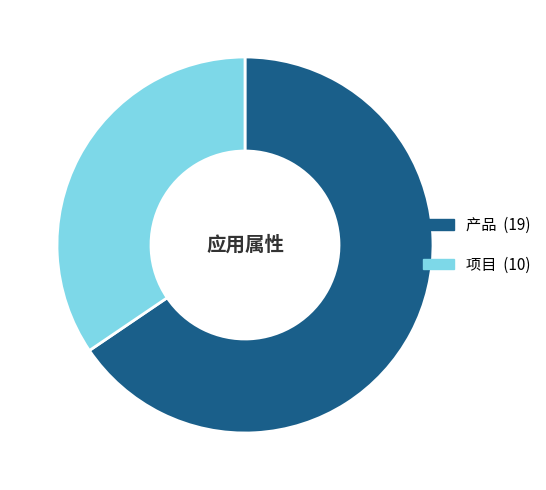

Count the number of slices in the pie.

2